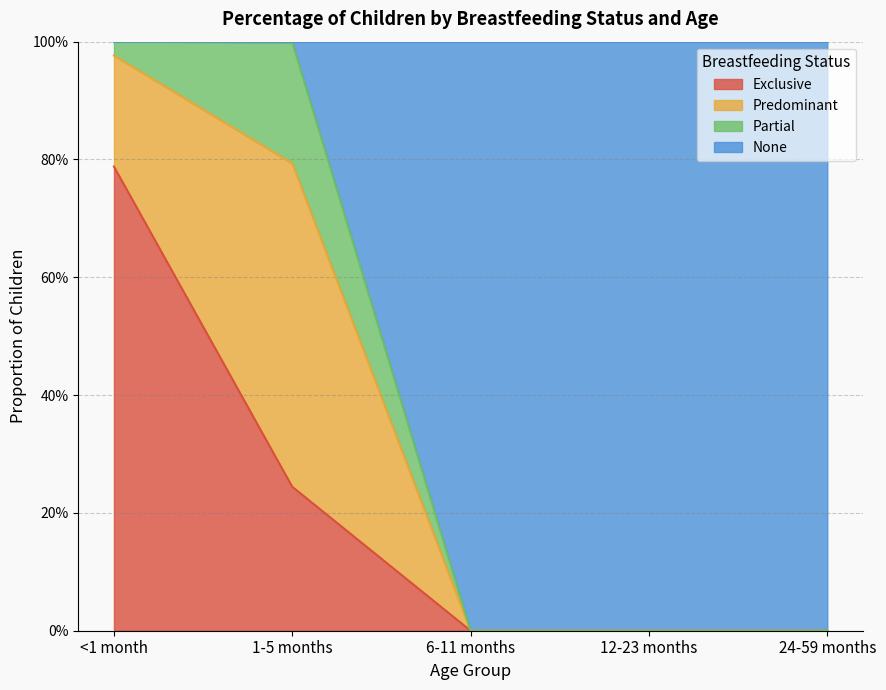

Is the value of None at <1 month greater than the value of Exclusive at 6-11 months?

Yes